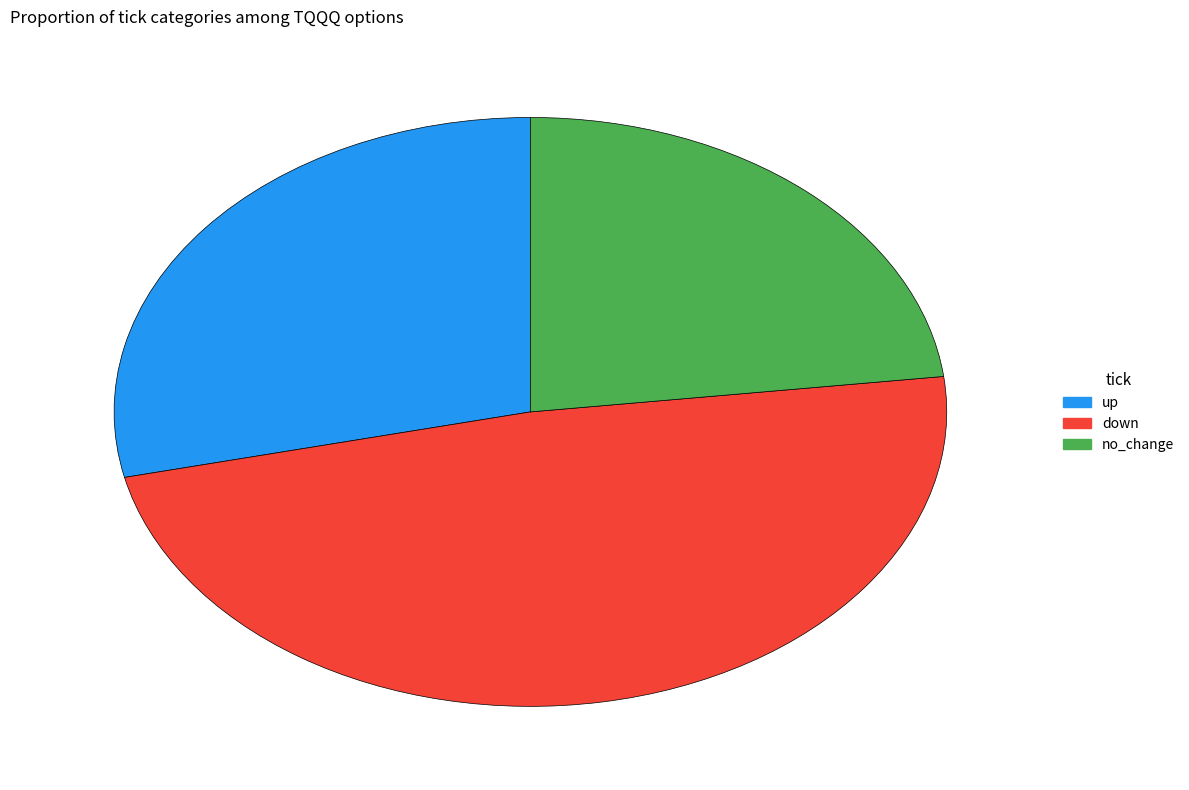

Is the sum of up and no_change greater than half?

Yes